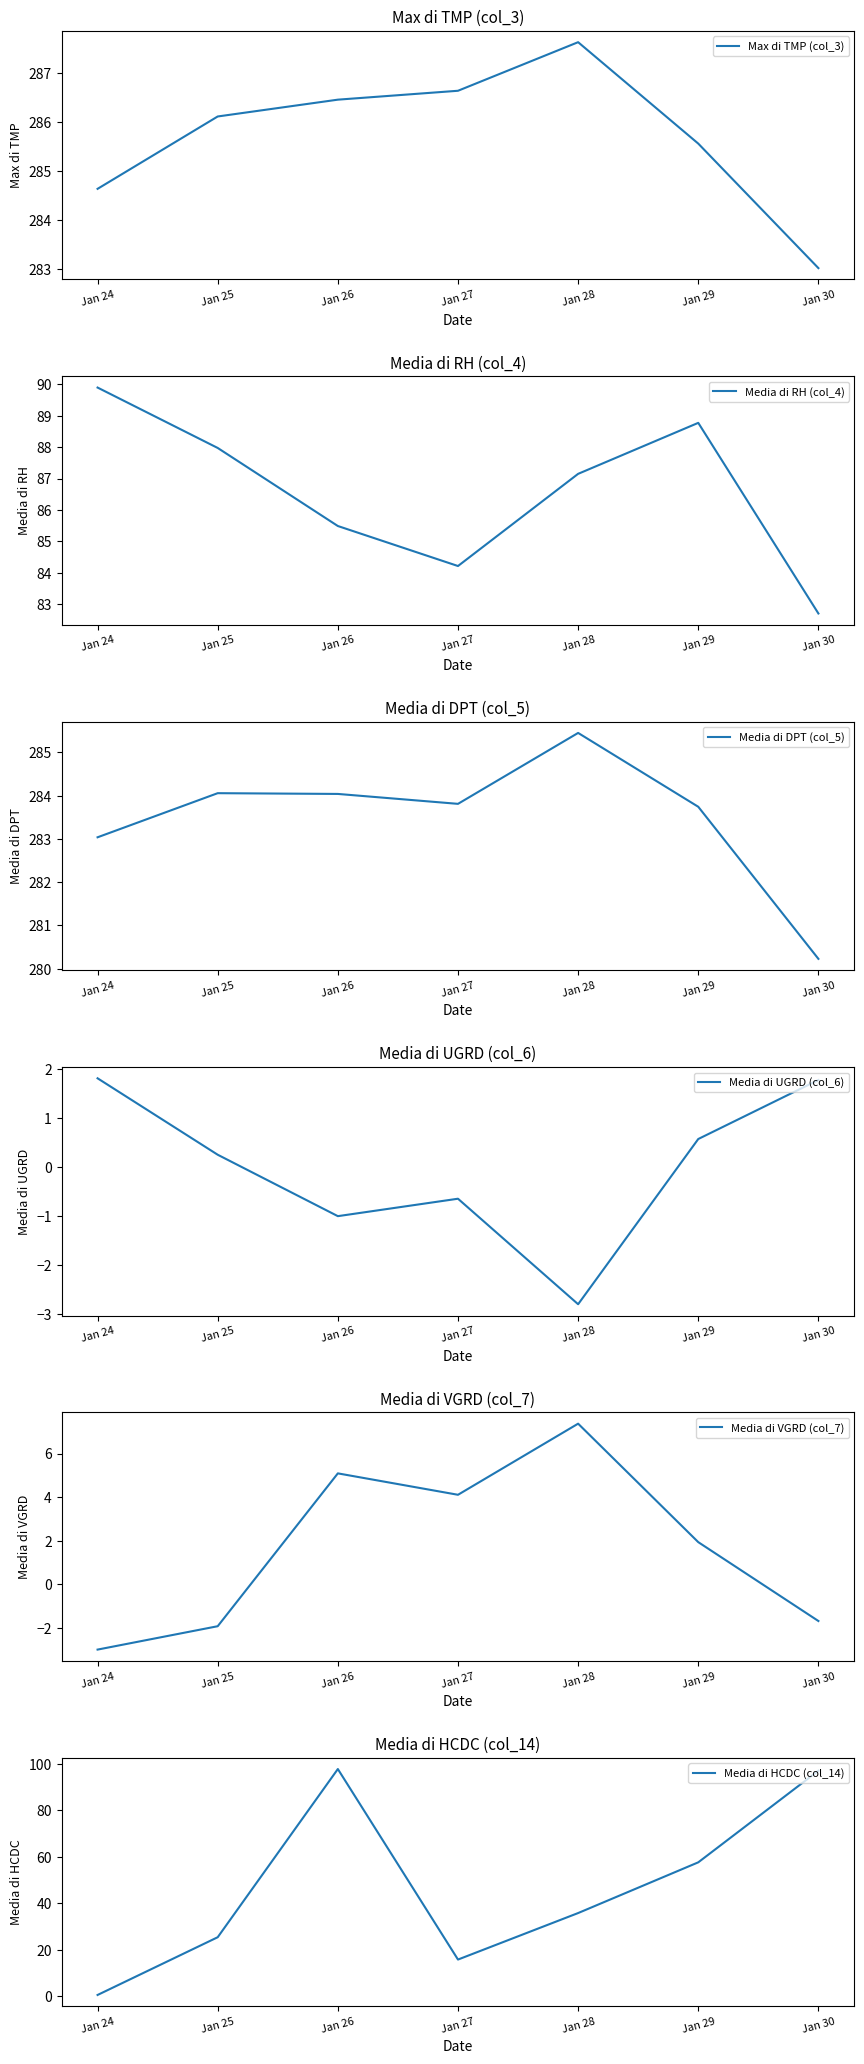

The value of Media di DPT (col_5) at Jan 30 is 483.9. True or false?

False